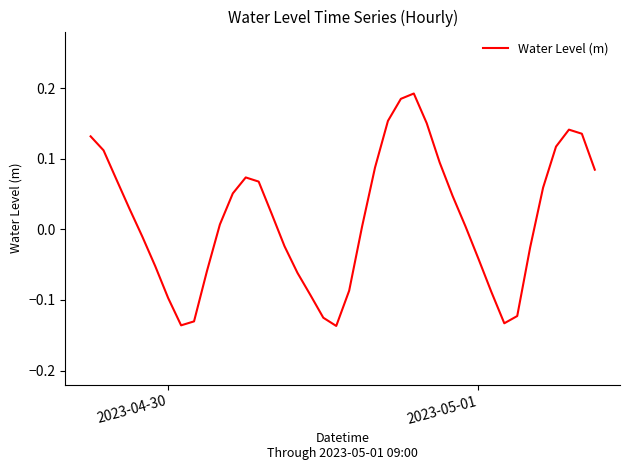

How many interior local valleys (lower than both neighbors) does the data have?

3